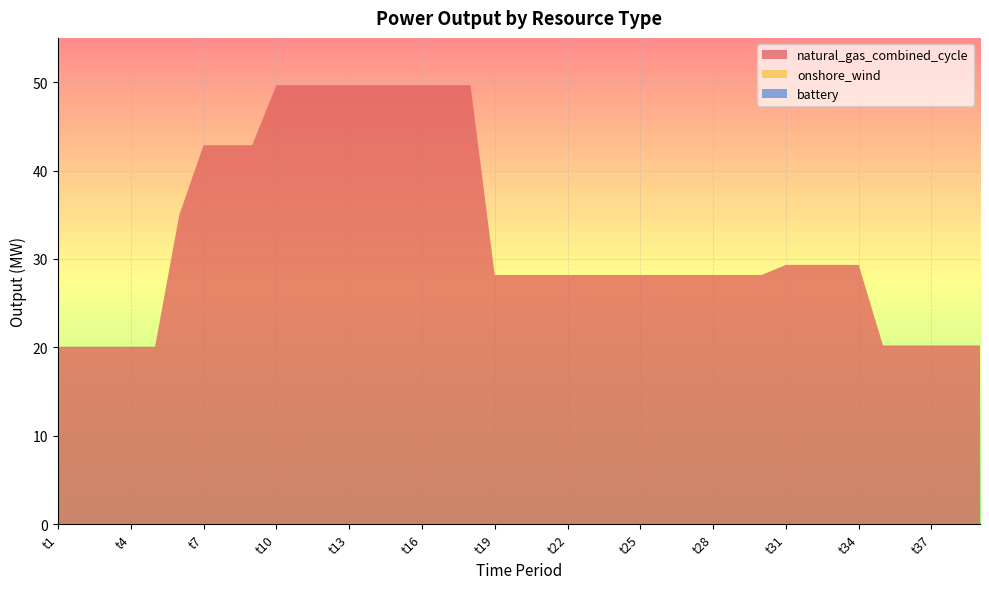

Reading left to right, transcribe all the data shown in this chart.

natural_gas_combined_cycle: 20.1	20.1	20.1	20.1	20.1	35.0	42.9	42.9	42.9	49.7	49.7	49.7	49.7	49.7	49.7	49.7	49.7	49.7	28.2	28.2	28.2	28.2	28.2	28.2	28.2	28.2	28.2	28.2	28.2	28.2	29.3	29.3	29.3	29.3	20.2	20.2	20.2	20.2	20.2
onshore_wind: 0.0	0.0	0.0	0.0	0.0	0.0	0.0	0.0	0.0	0.0	0.0	0.0	0.0	0.0	0.0	0.0	0.0	0.0	0.0	0.0	0.0	0.0	0.0	0.0	0.0	0.0	0.0	0.0	0.0	0.0	0.0	0.0	0.0	0.0	0.0	0.0	0.0	0.0	0.0
battery: 0.0	0.0	0.0	0.0	0.0	0.0	0.0	0.0	0.0	0.0	0.0	0.0	0.0	0.0	0.0	0.0	0.0	0.0	0.0	0.0	0.0	0.0	0.0	0.0	0.0	0.0	0.0	0.0	0.0	0.0	0.0	0.0	0.0	0.0	0.0	0.0	0.0	0.0	0.0